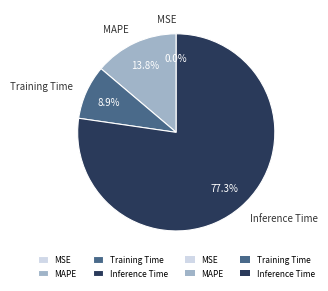

To the nearest percent, what is the difference between the largest and smallest slice percentages?

77%